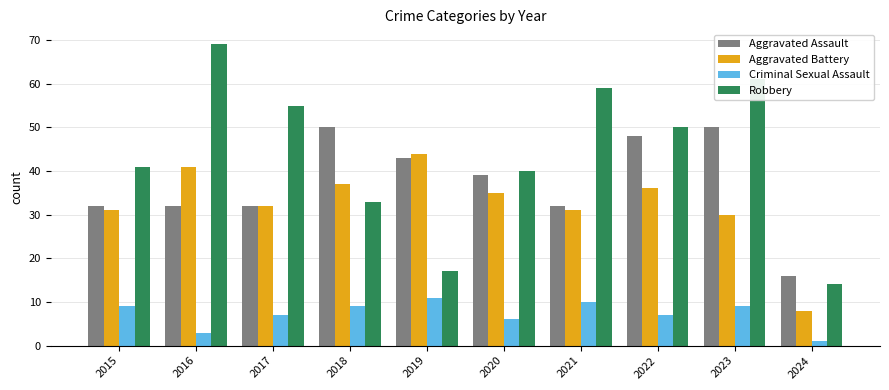

Which series changed the most between 2015 and 2020?

Aggravated Assault